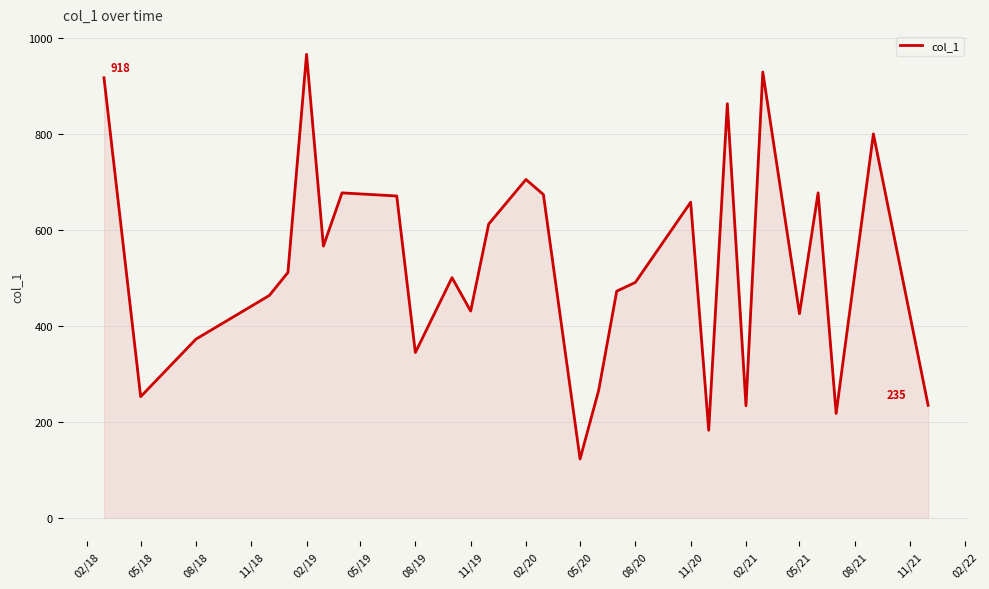

What is the minimum value shown in the chart?

123.0